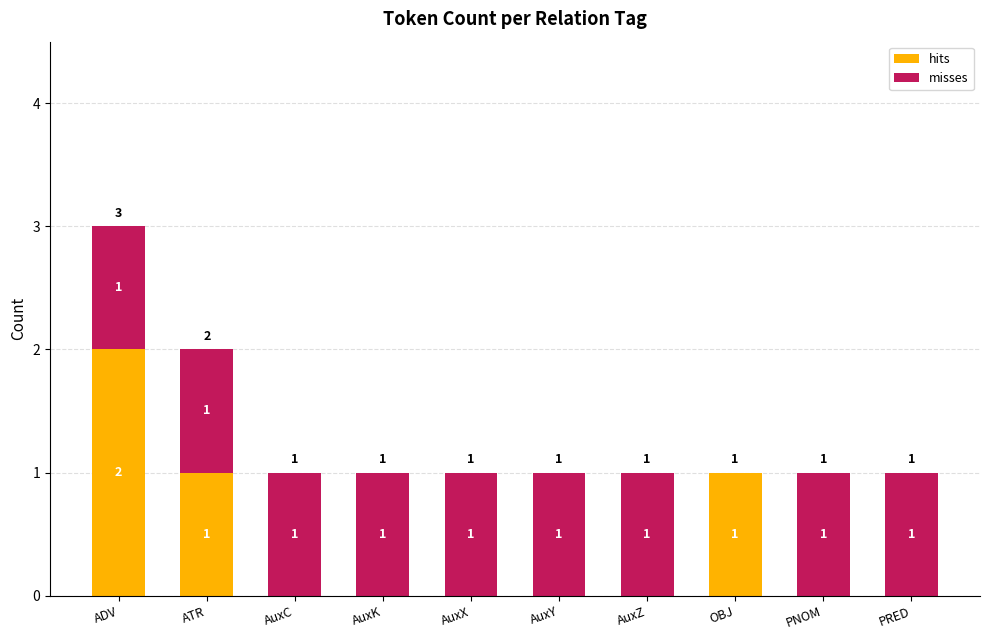

True or false: hits has a value of 0 at AuxY.

True